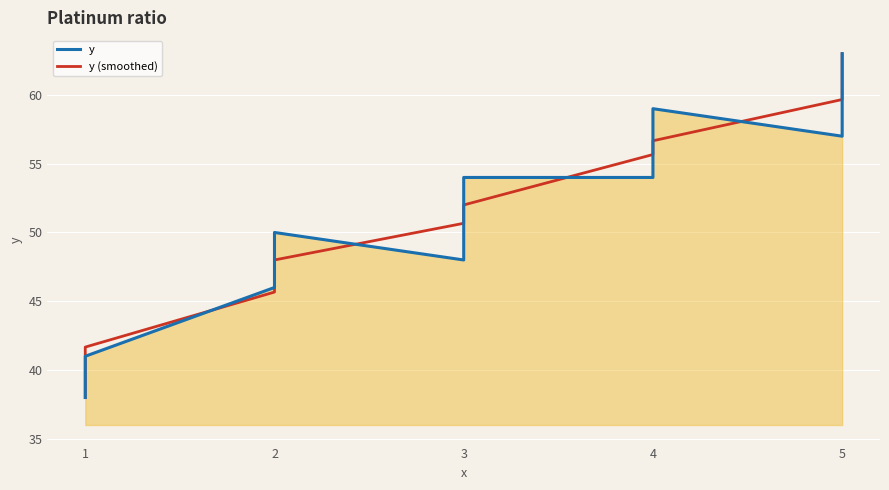

What are all the series names shown in the legend?

y, y (smoothed)